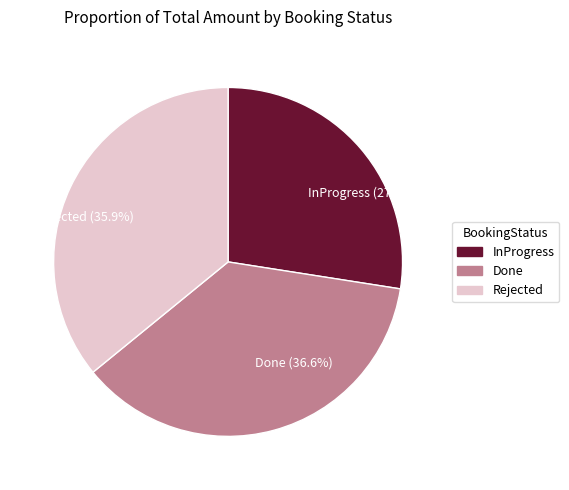

Is there a majority slice in this chart?

No